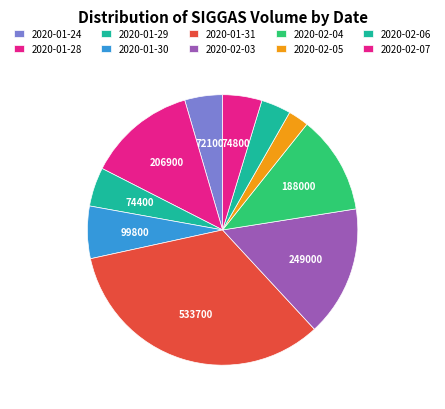

Is there a majority slice in this chart?

No